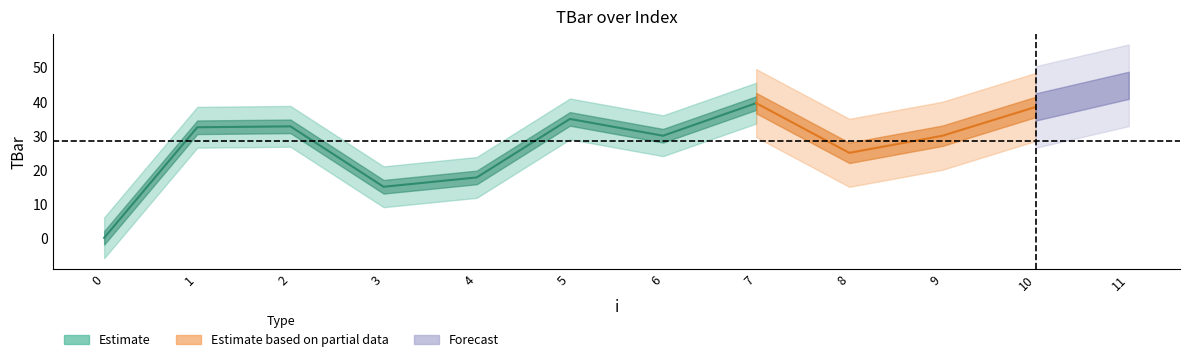

Is this an area chart (filled region under the line)?

No